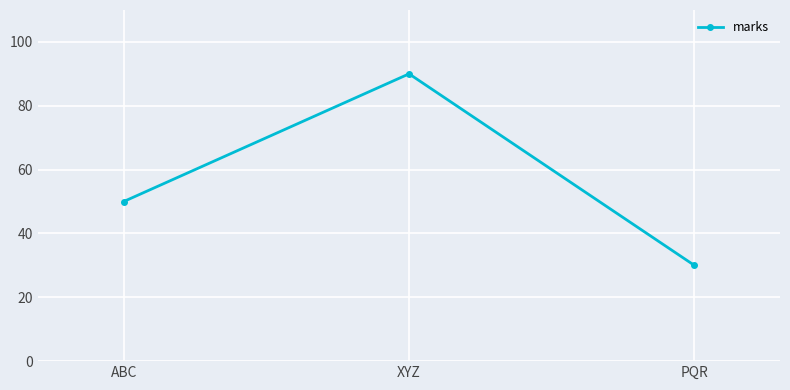

Is it true that the value at XYZ is 149?

False